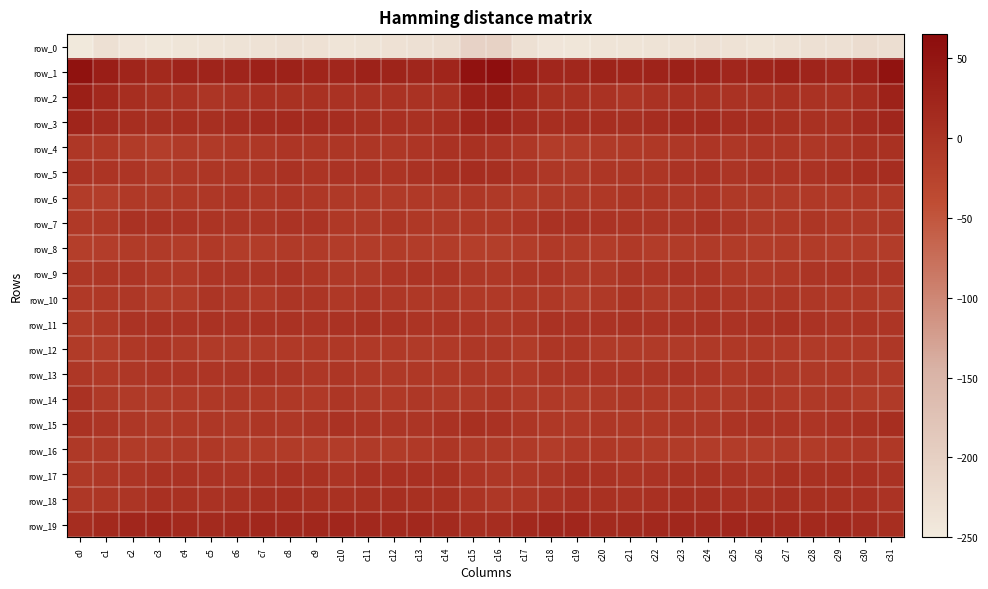

What is the difference between the second highest and second lowest values in the row_4 series?

18.7